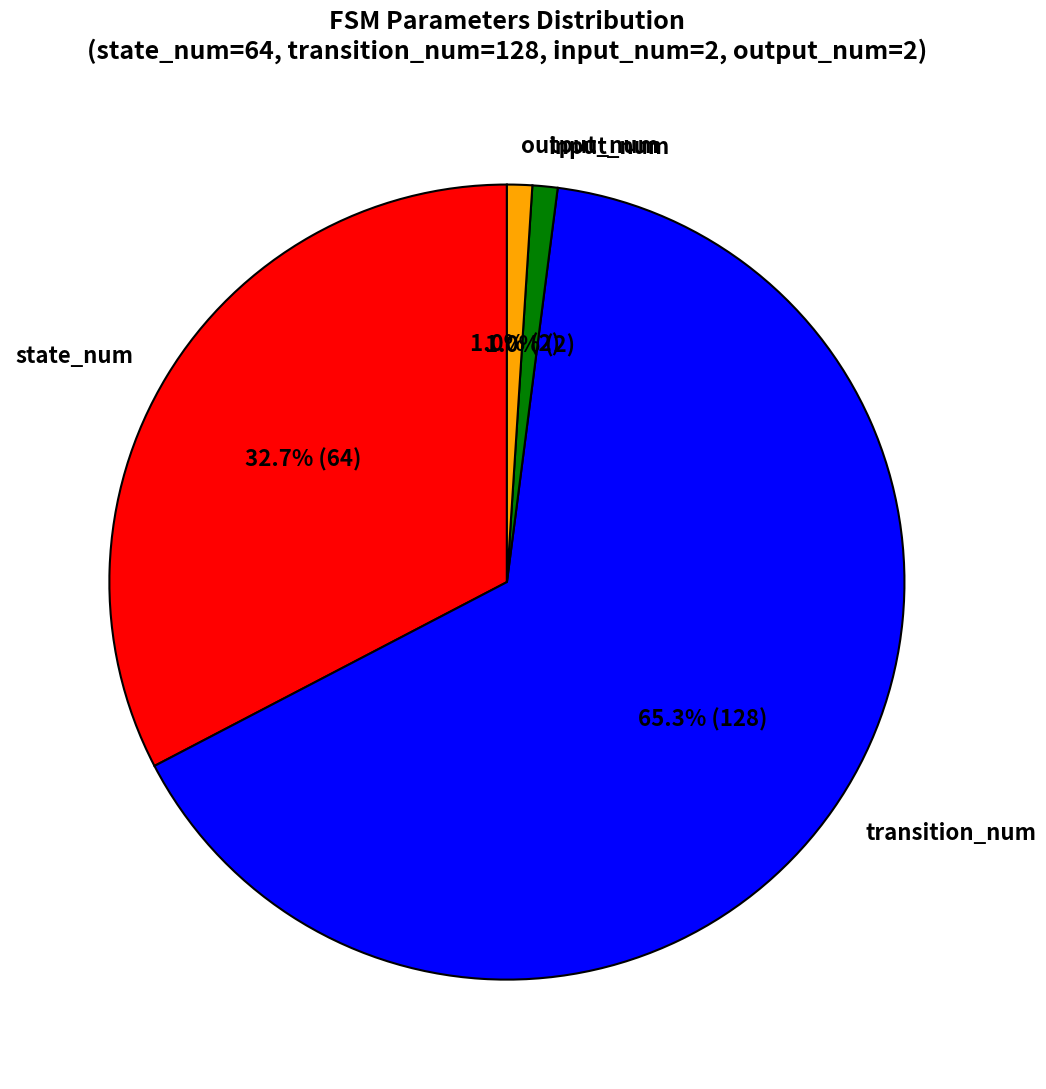

To the nearest percent, what is the average slice percentage?

25%